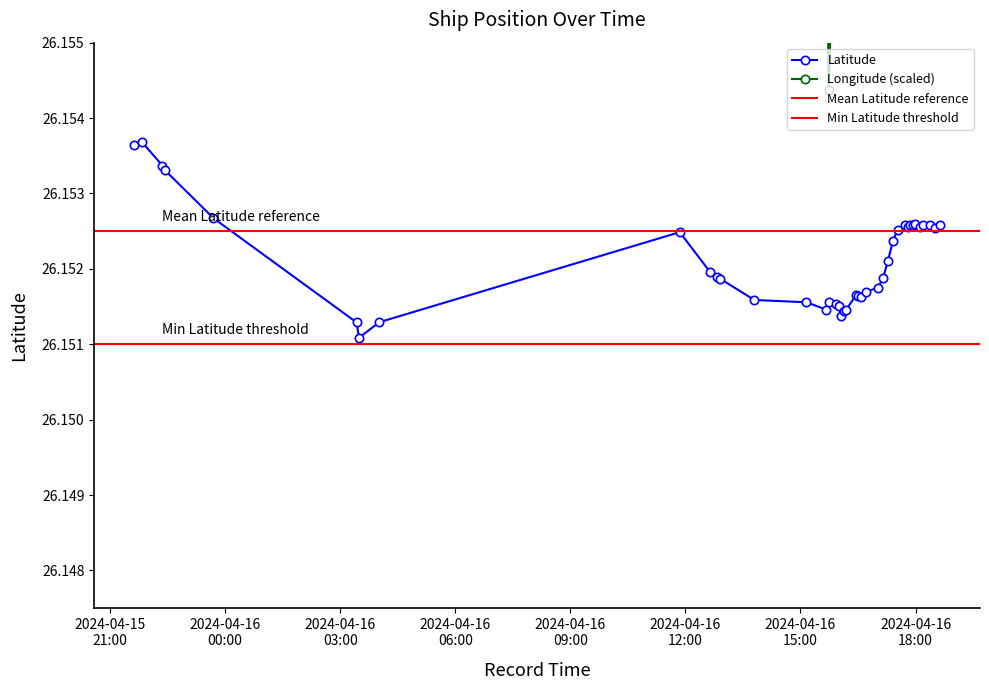

True or false: Latitude and Longitude cross at least once.

False